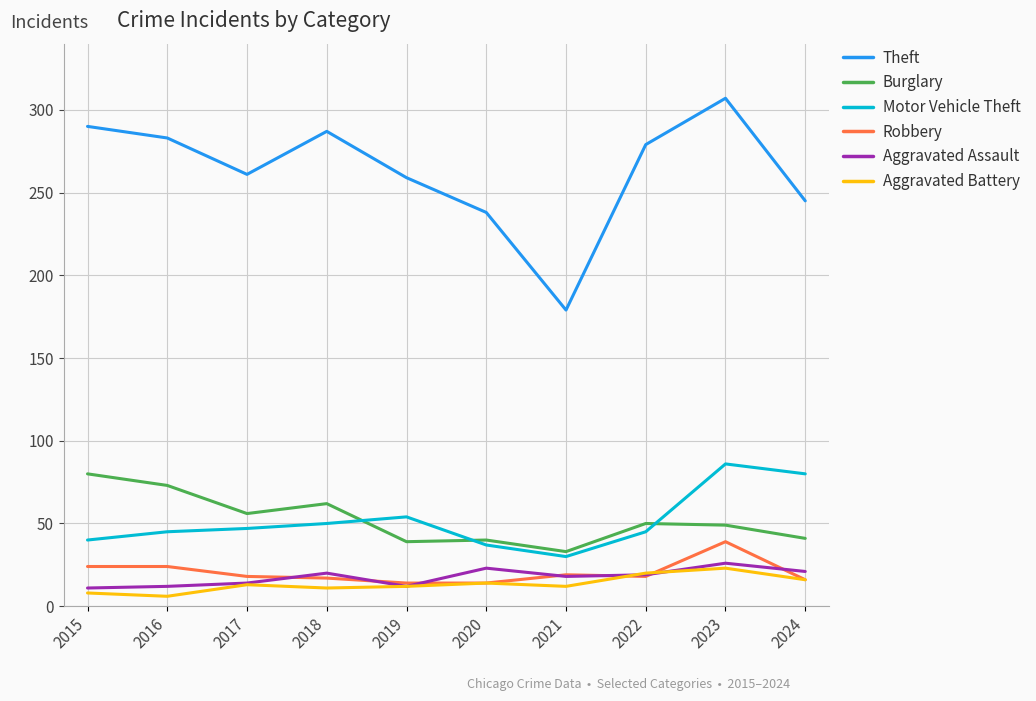

What is the total value across all series at 2015?

453